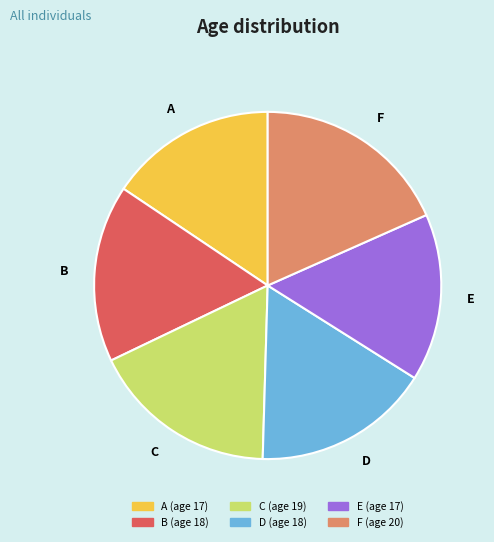

Is it true that E is 21% of the pie?

False